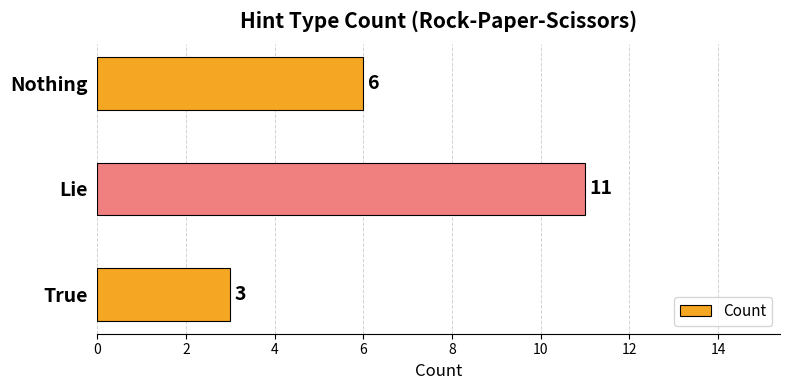

Approximately how many times larger is the value at Lie compared to Nothing?

1.8